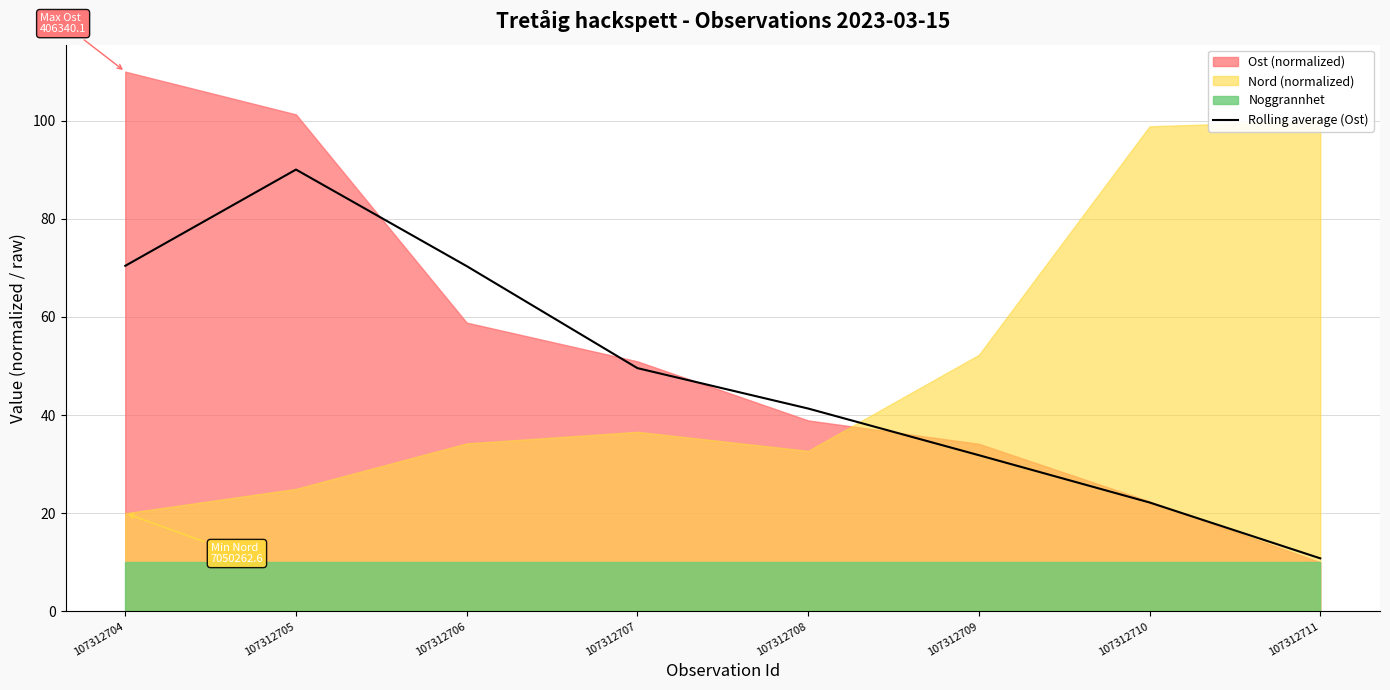

Which has a higher value, 107312704 or 107312708?

107312704